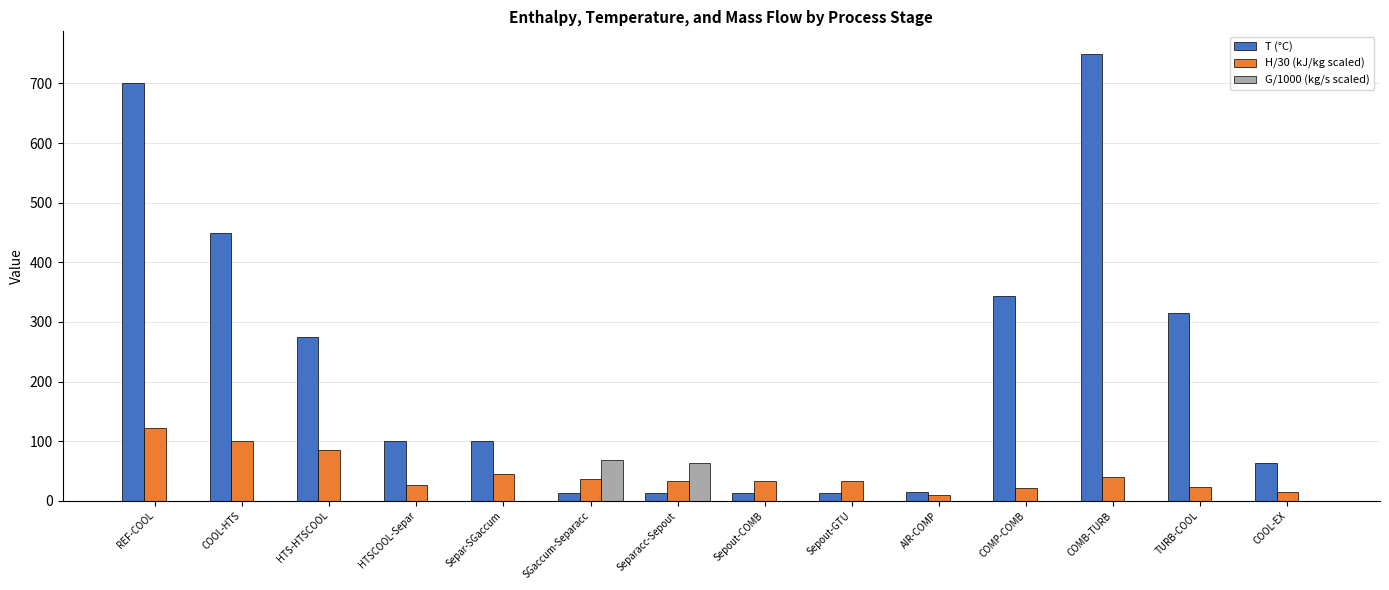

What are all the series names shown in the legend?

T (°C), H/30 (kJ/kg scaled), G/1000 (kg/s scaled)